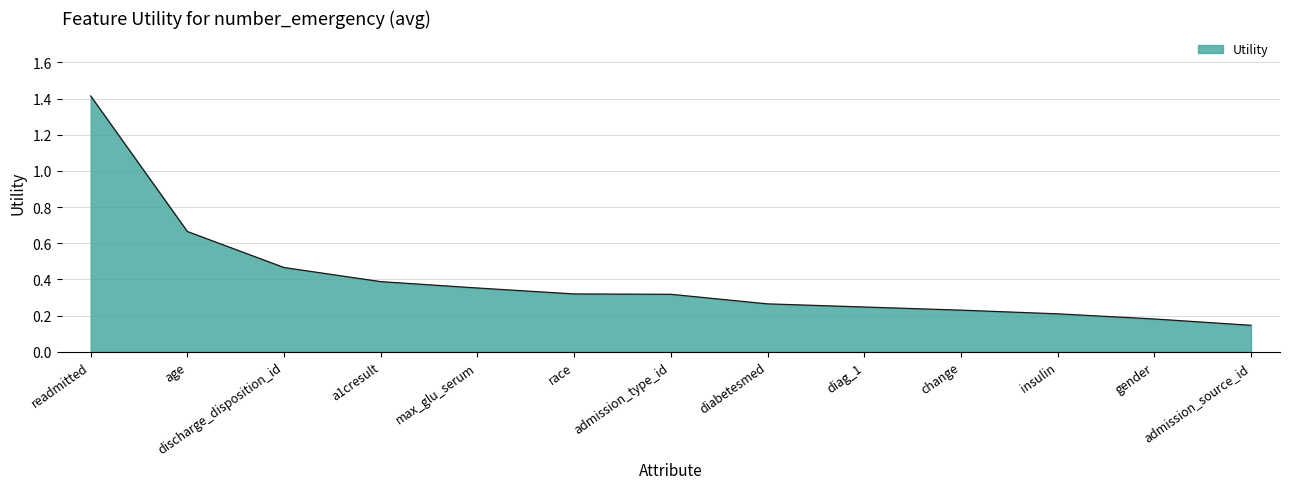

Does the chart have visible grid lines?

Yes